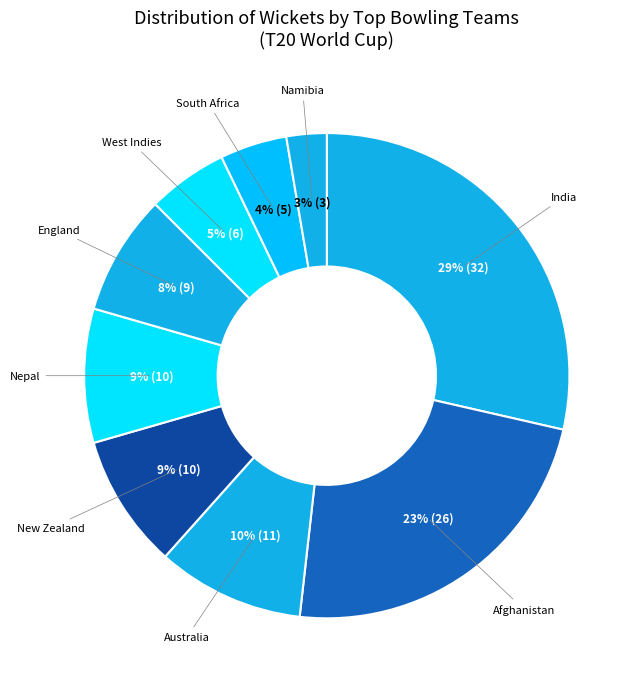

To the nearest percent, what portion does South Africa represent?

4%